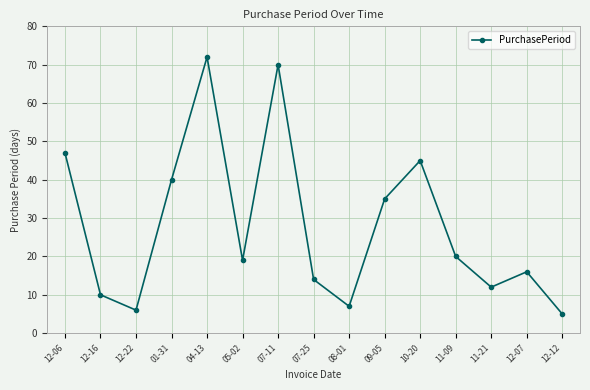

What is the label of the 8th point from the right?

07-25